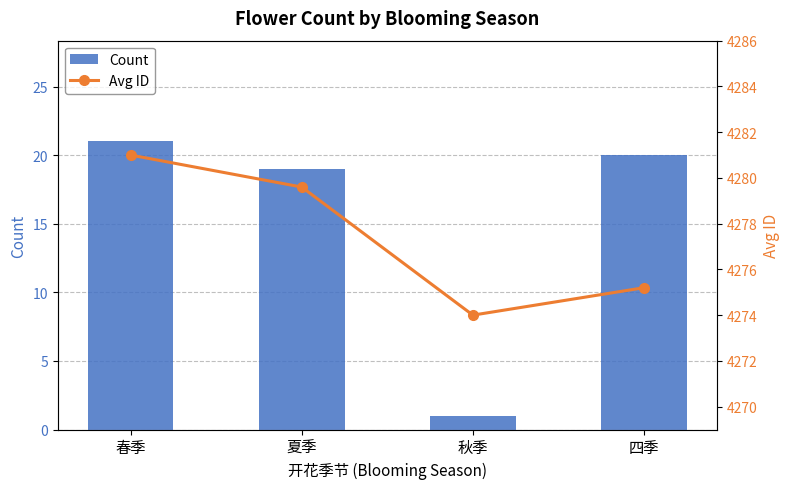

List the labels in order of Avg ID value, largest first.

春季, 夏季, 四季, 秋季